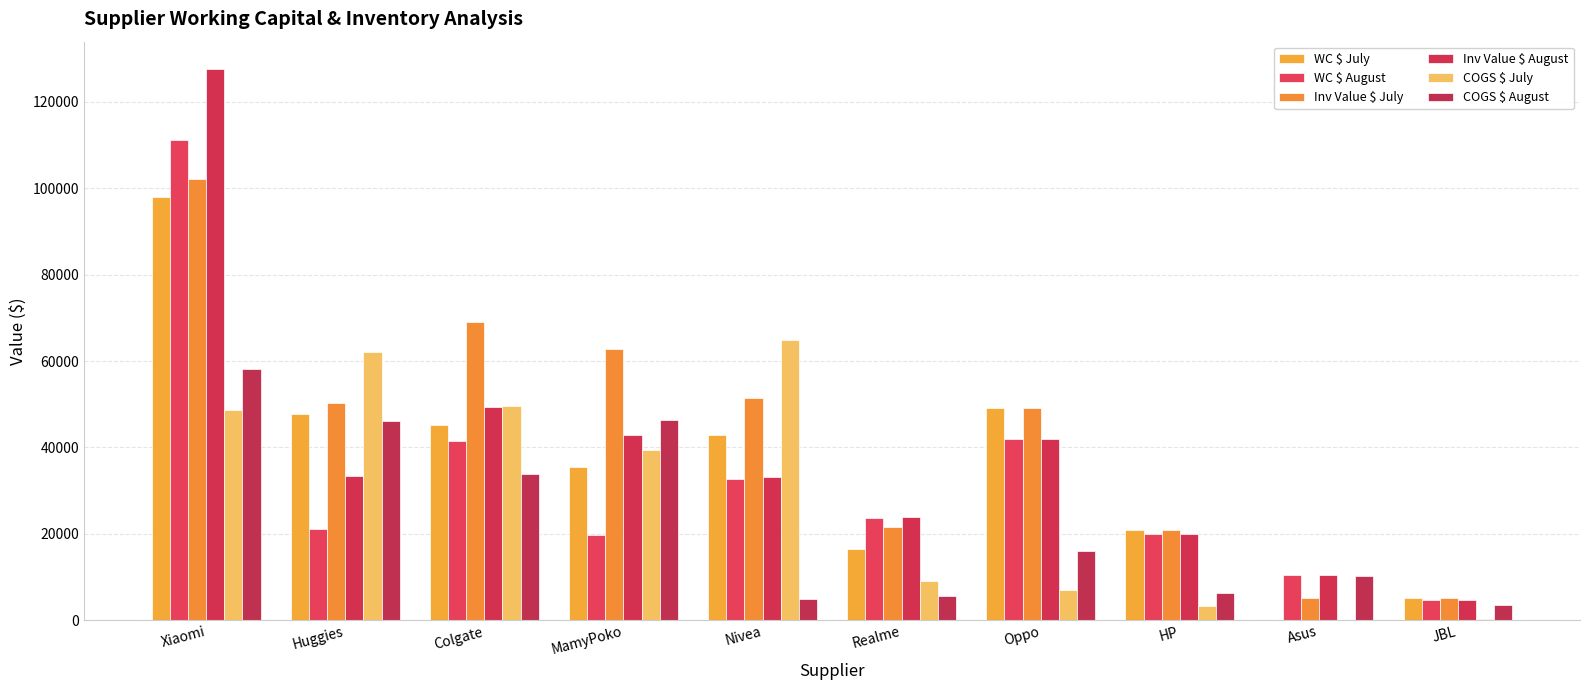

What is the average value of the COGS $ July series?

28429.7